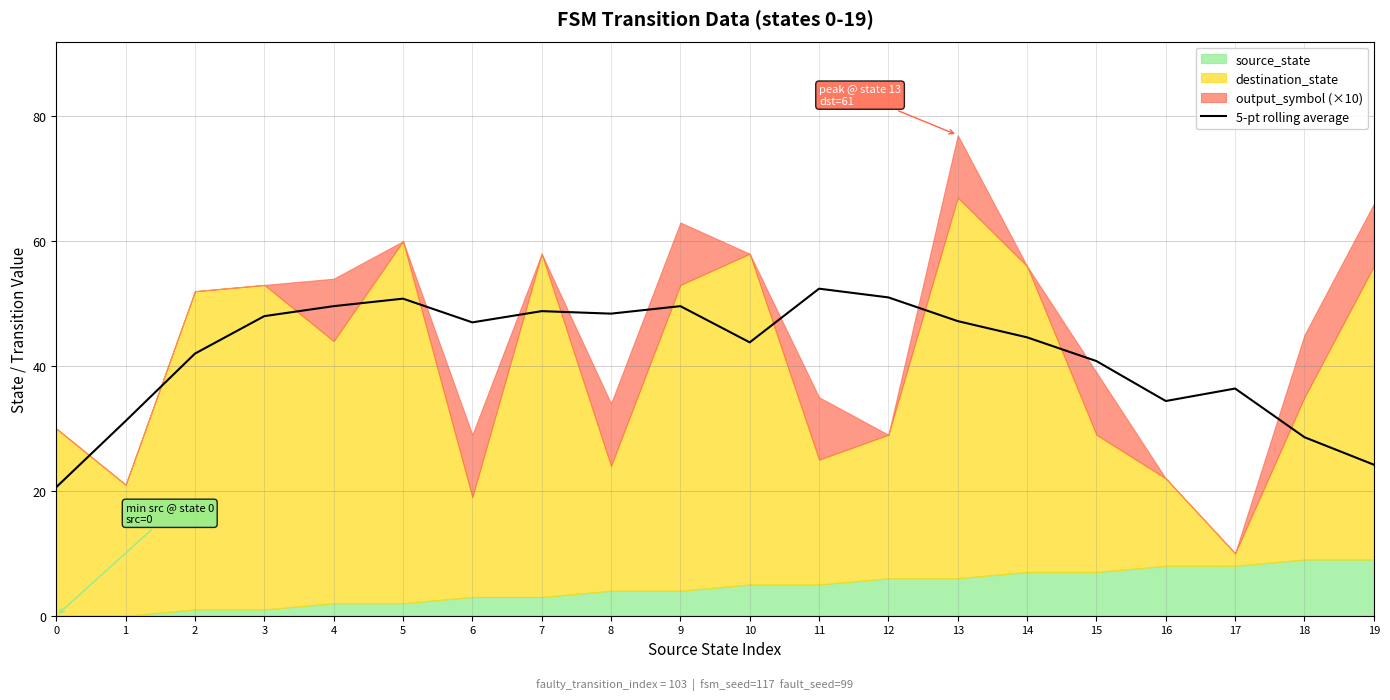

How many interior local valleys (lower than both neighbors) does the data have?

4